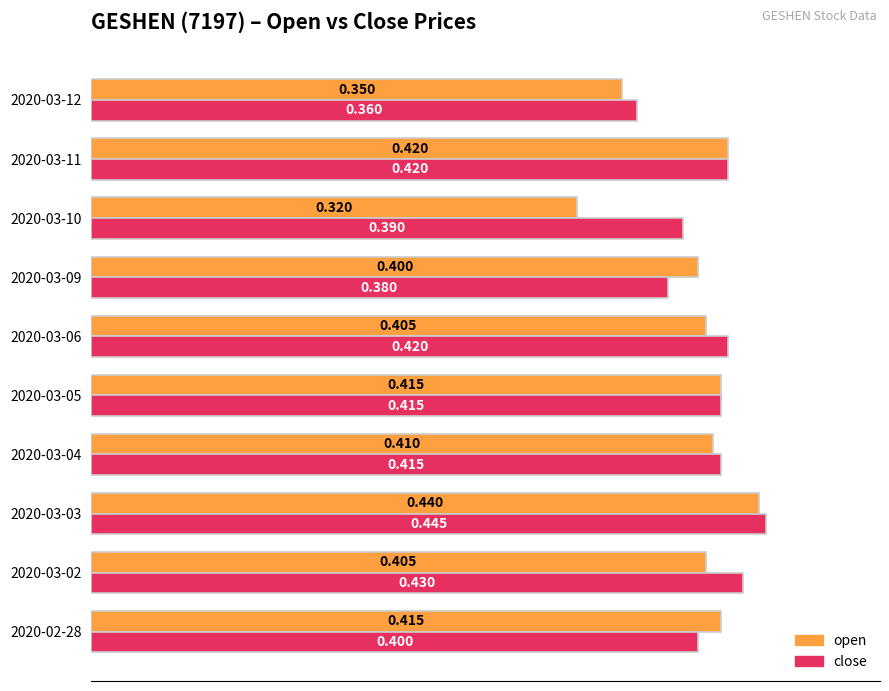

Which label corresponds to the largest value in the chart?

2020-03-03